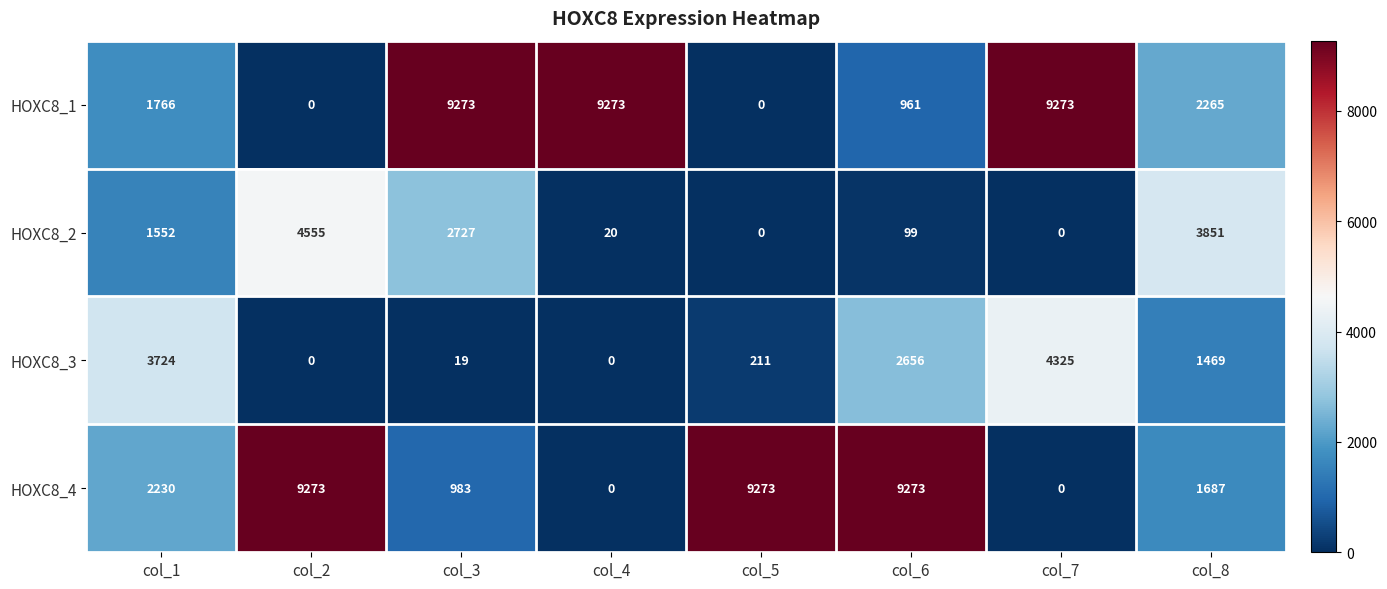

At which category is the sum across all series the highest?

col_2